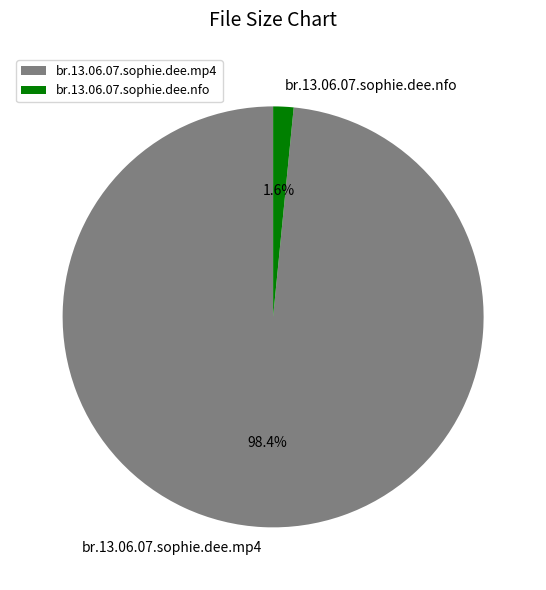

How many segments does this pie chart have?

2